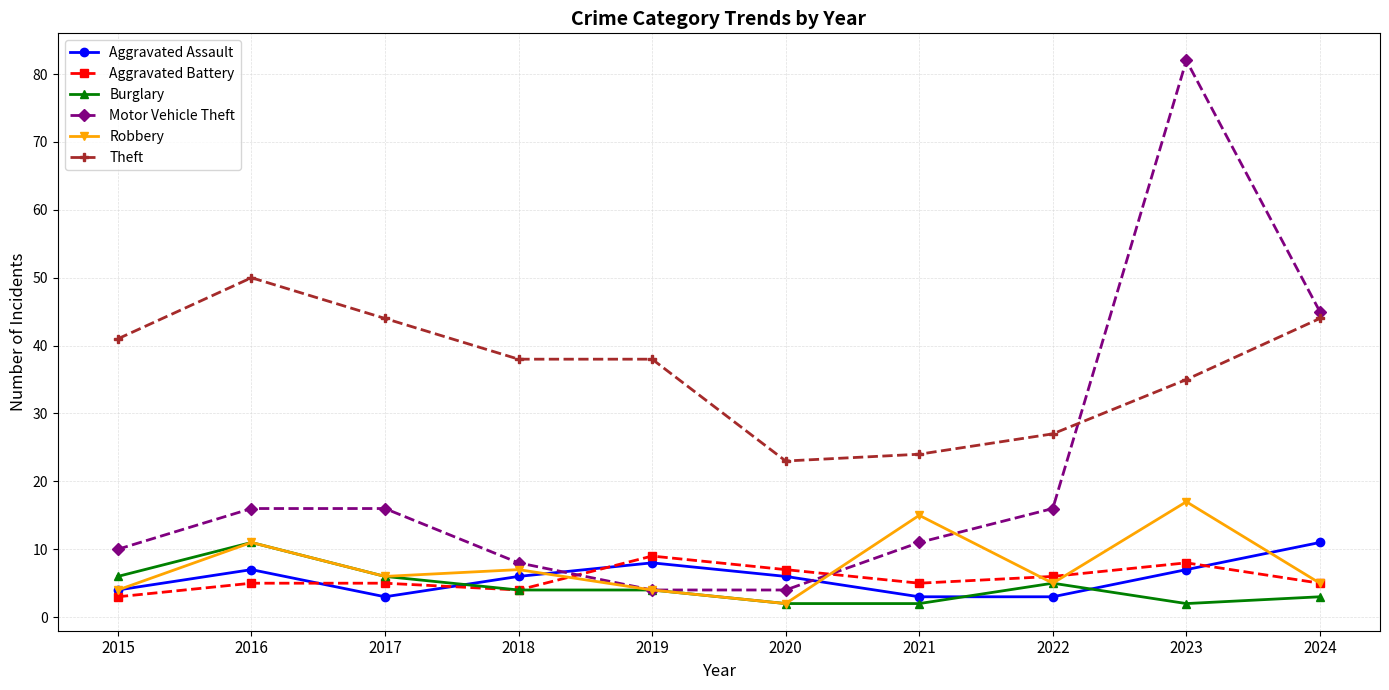

Which series changed the most between 2015 and 2024?

Motor Vehicle Theft